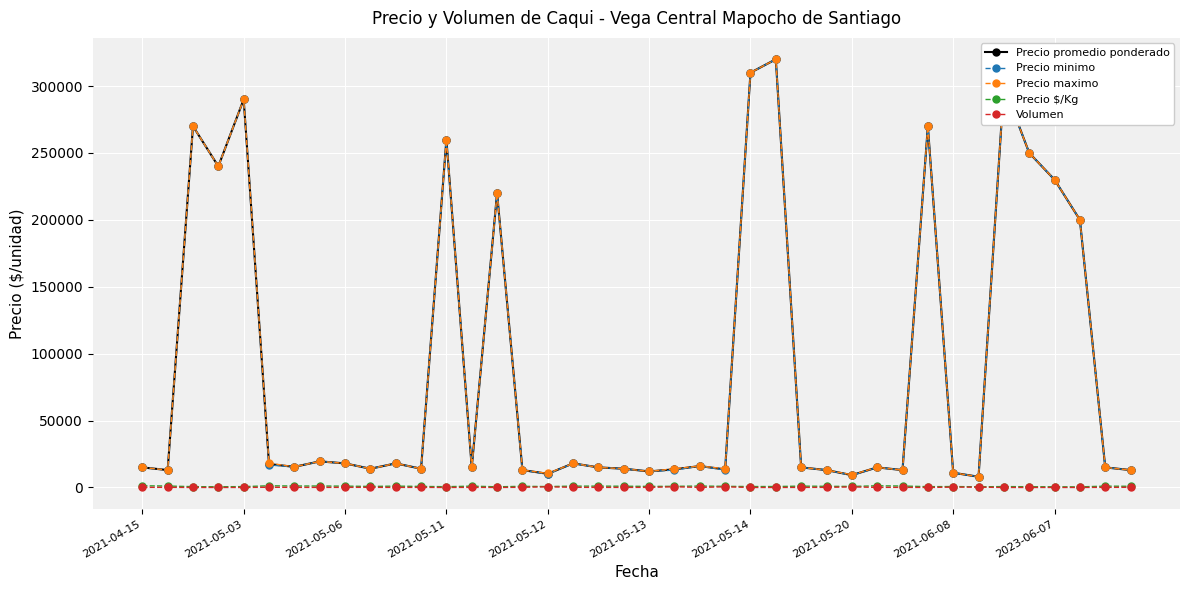

In Precio maximo, how many points are lower than both neighbors (excluding endpoints)?

12